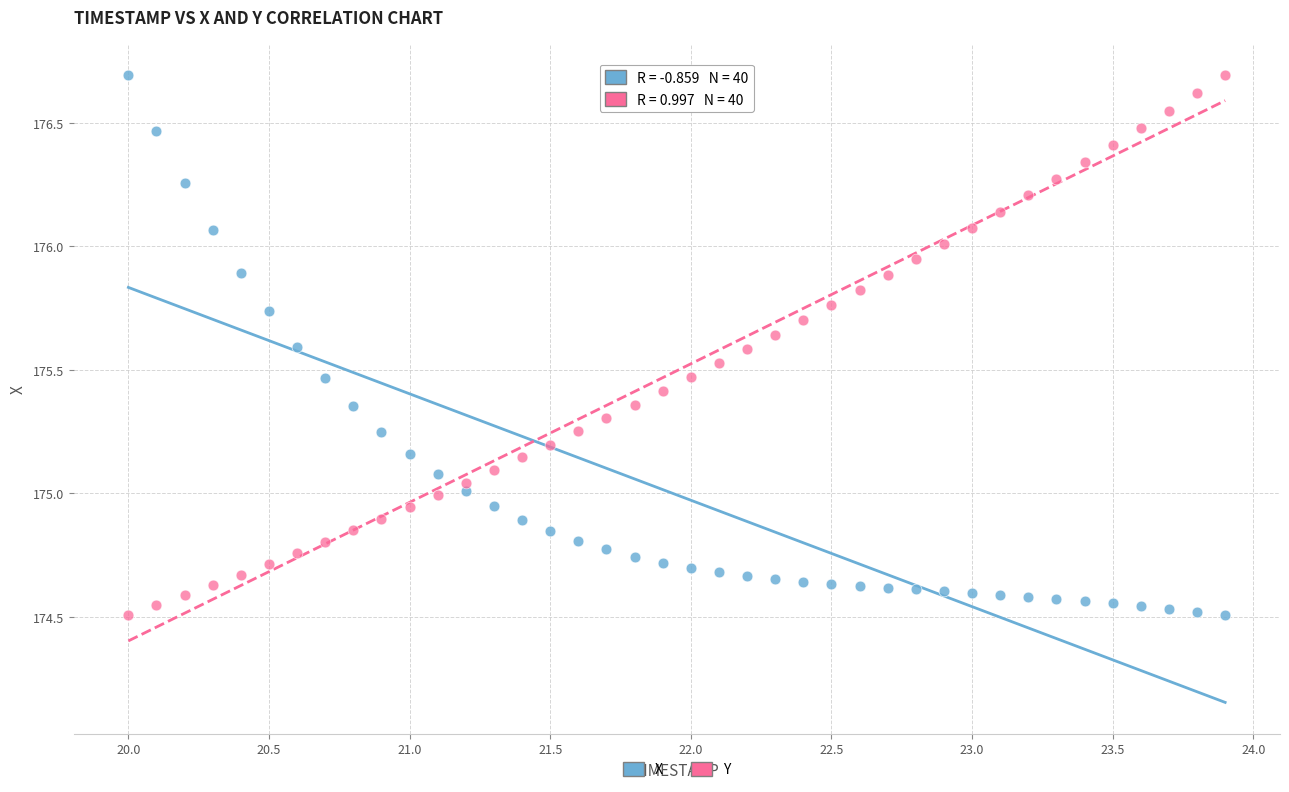

Across all data points, what is the range of Y values (max minus min)?

2.2